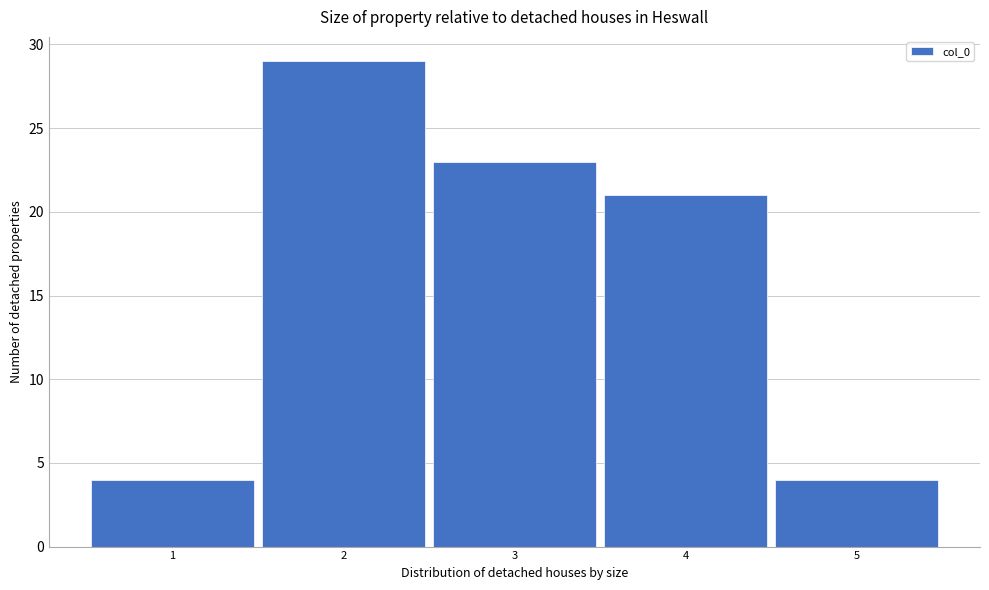

How tall is the bar that spans 0.5 to 1.5 on the x-axis? The values are not printed on the chart, so give them approximately, as read against the axis.

4